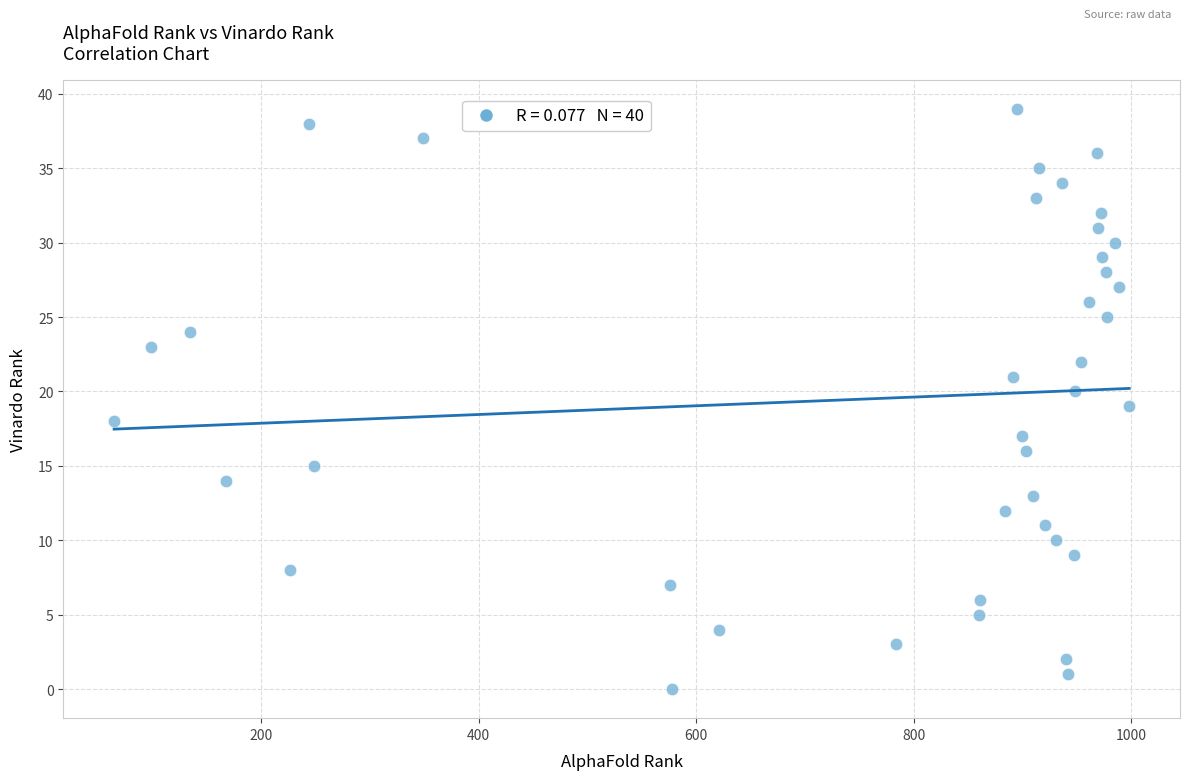

What is the range of Y values (max minus min)?

39